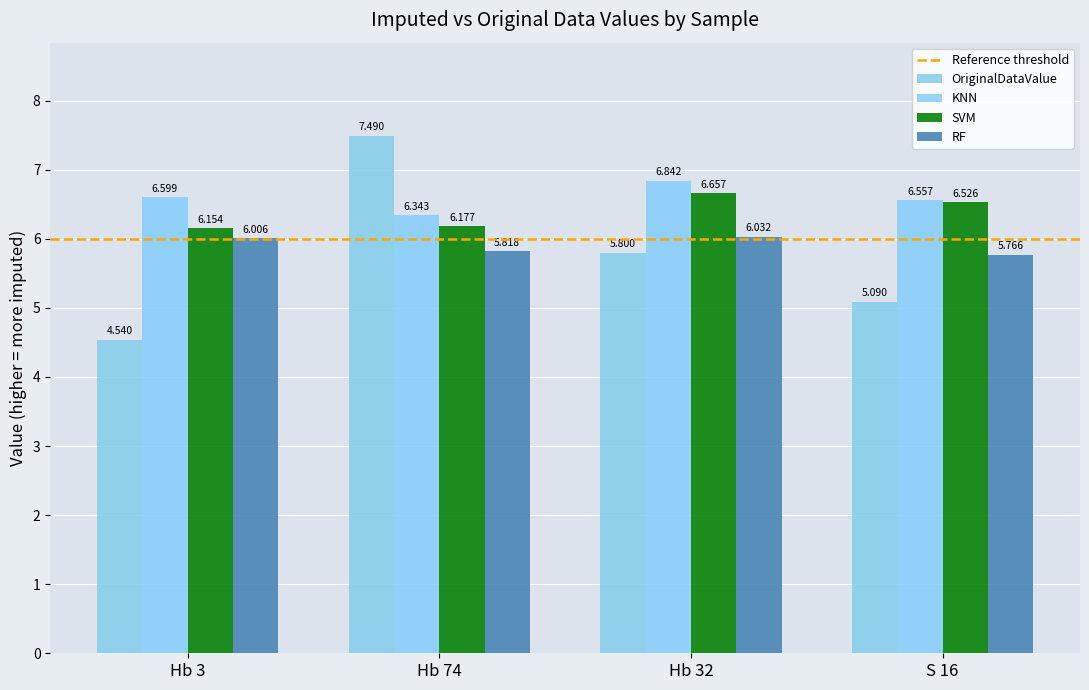

The KNN series shows 1.7 at S 16. True or false?

False